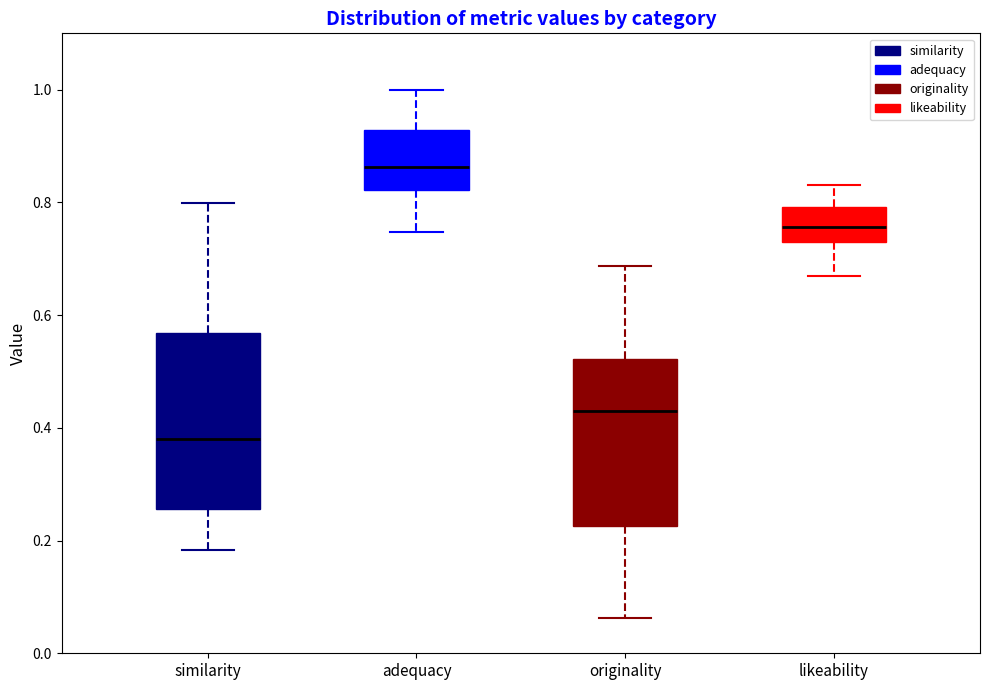

Reading left to right, transcribe this box plot: for each box, give where its median line is, the range the box spans, and where its two whiskers end, as read against the y-axis. The values are not printed on the chart, so give them approximately, as read against the axis.

similarity: median 0.38, box 0.26 to 0.56, whiskers 0.18 to 0.80
adequacy: median 0.86, box 0.82 to 0.92, whiskers 0.74 to 1.00
originality: median 0.42, box 0.22 to 0.52, whiskers 0.06 to 0.68
likeability: median 0.76, box 0.72 to 0.80, whiskers 0.66 to 0.84